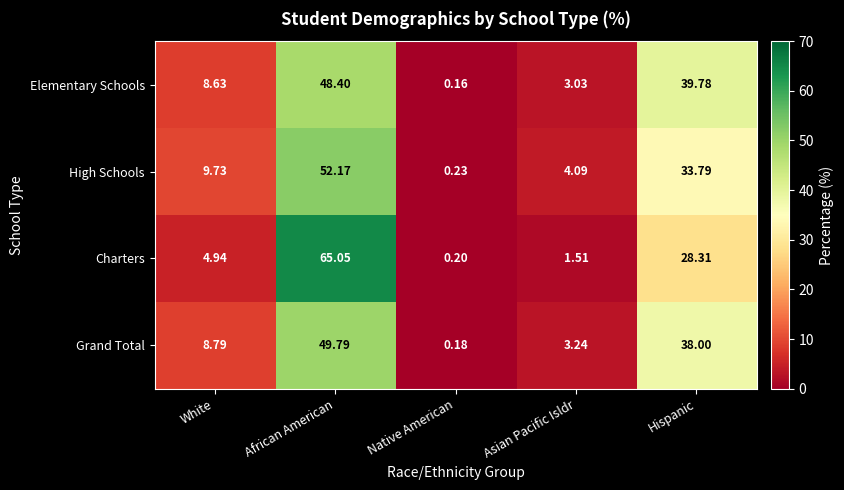

Which series changed the most between African American and Asian Pacific Isldr?

Charters